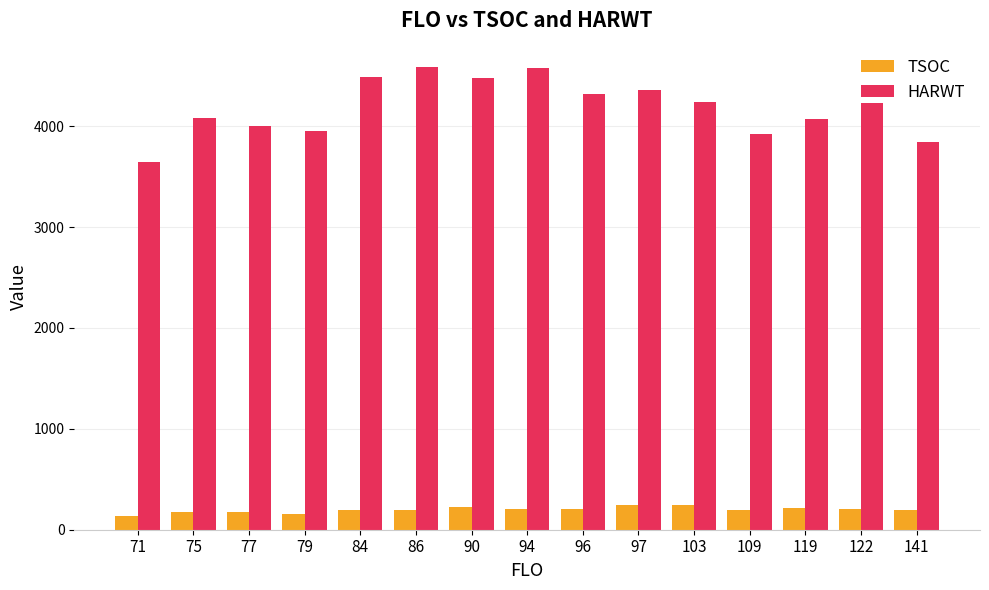

What is the average value of the HARWT series?

4187